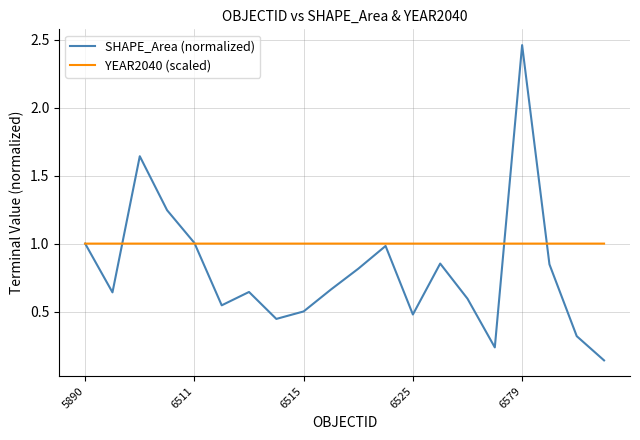

Which series has the largest range (max minus min)?

SHAPE_Area (normalized)